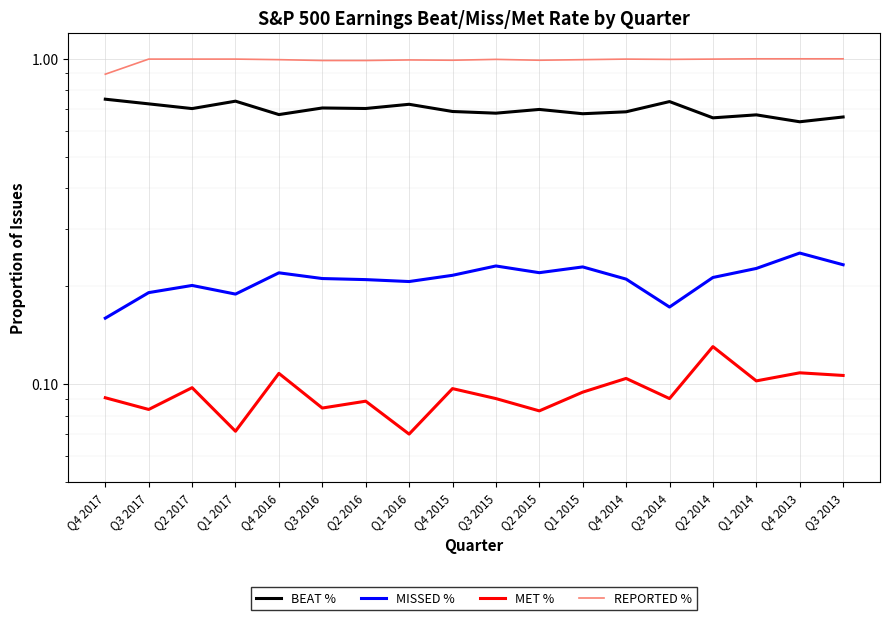

What position from the right is Q2 2015?

8